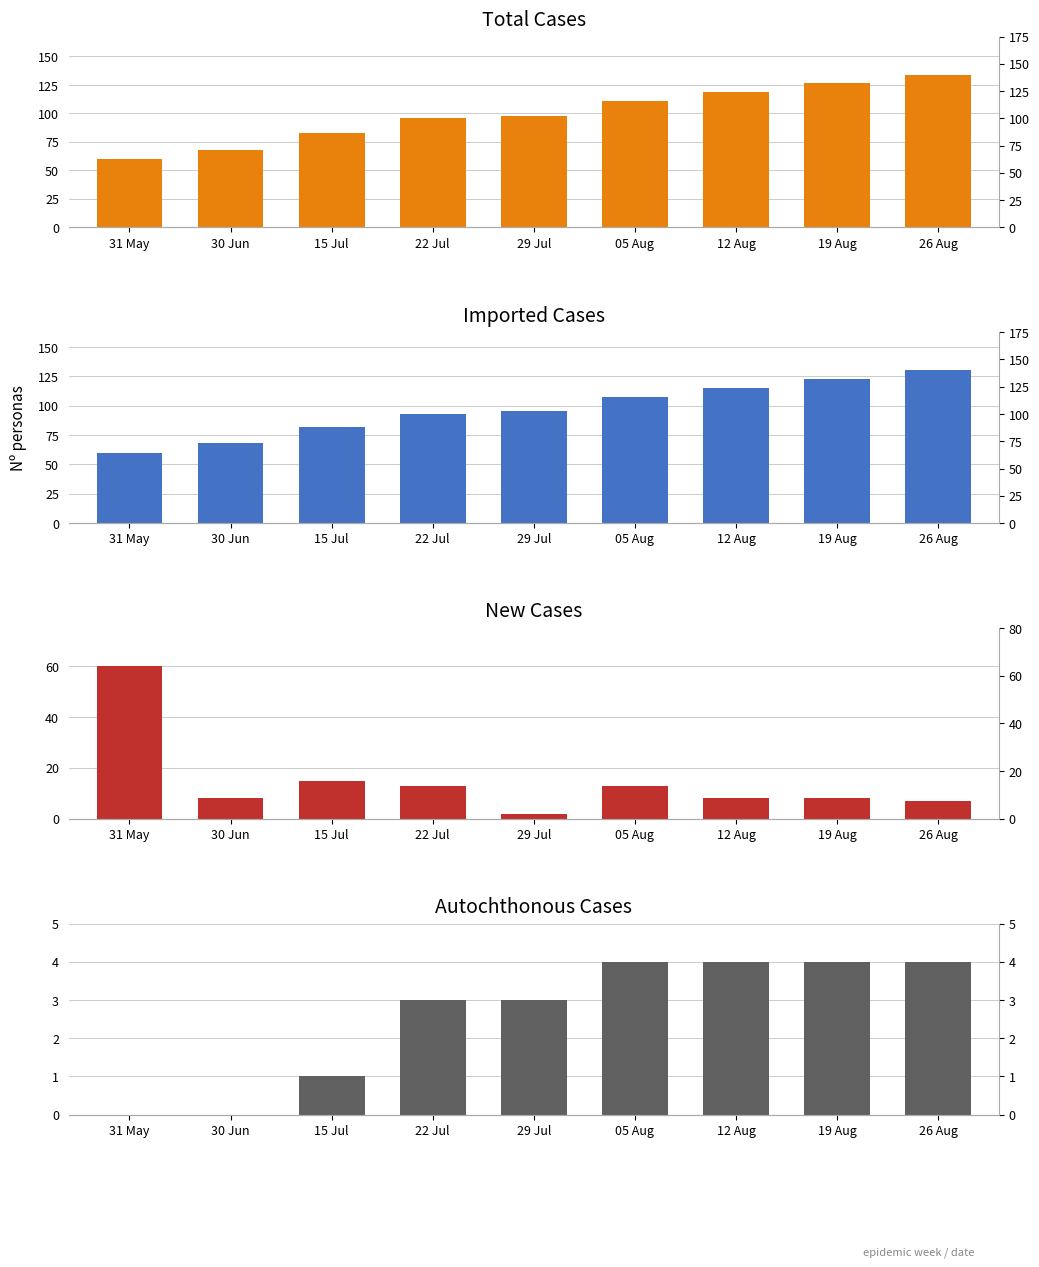

At which label is total_cases closest to 97?

22 Jul